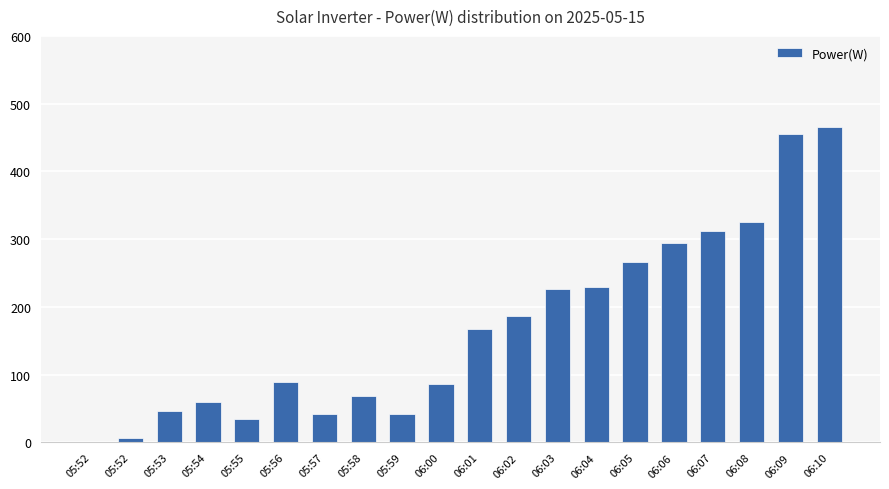

Are the bars grouped side by side (vs. stacked)?

No